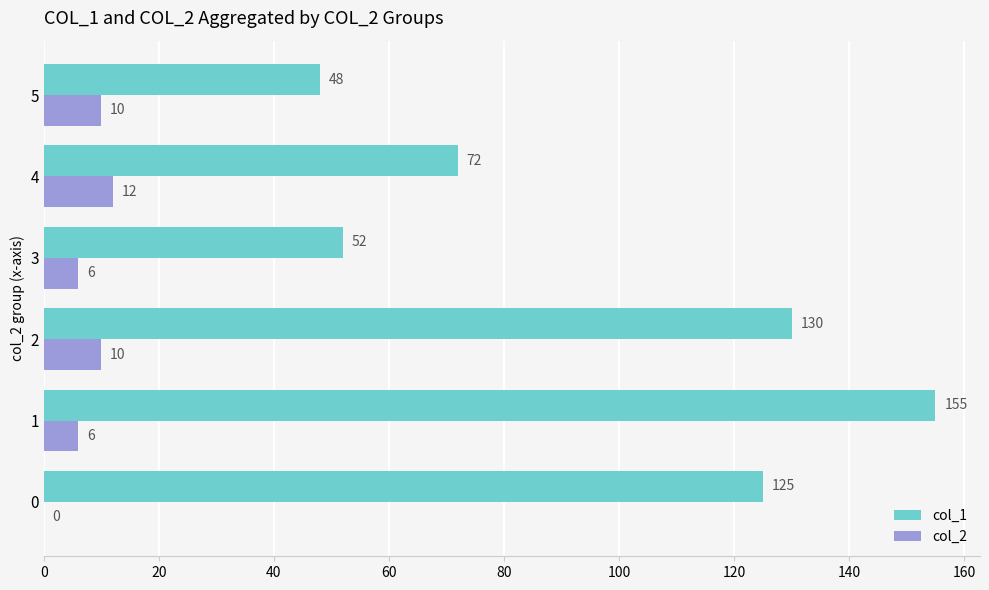

The col_2 series shows 10 at 5. True or false?

True